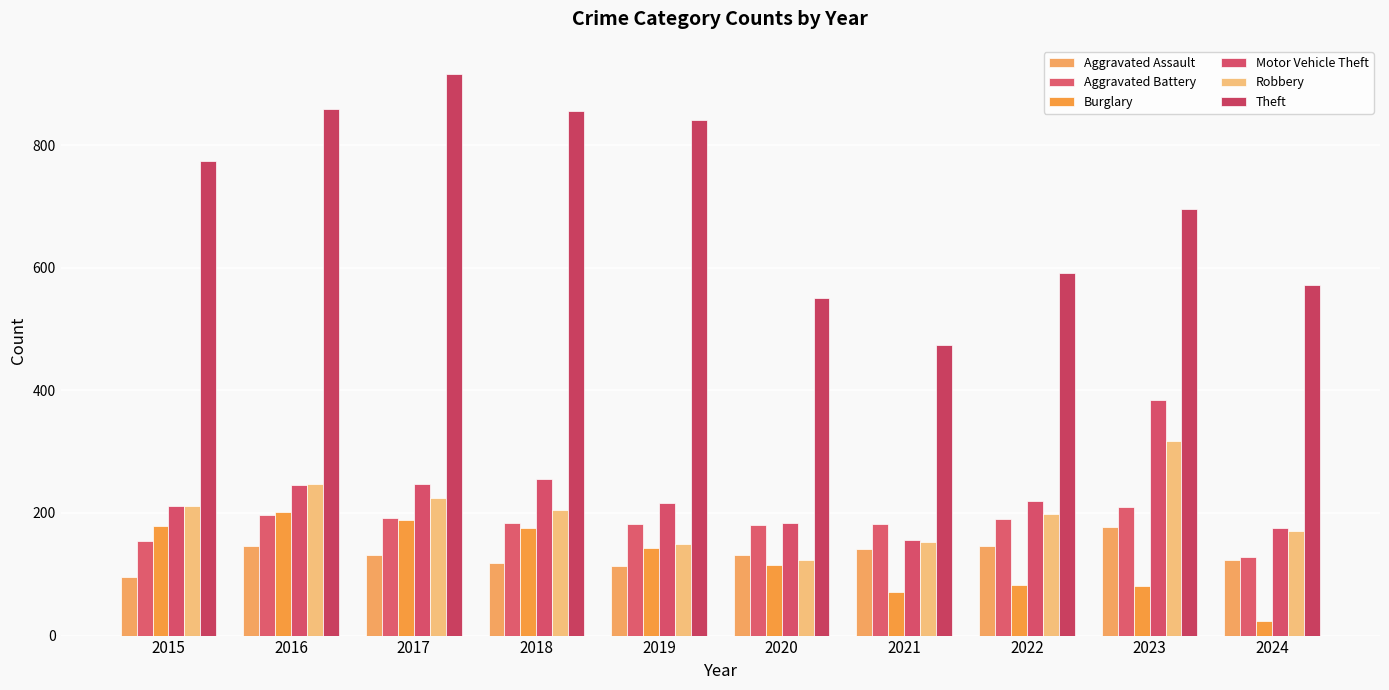

Which category has the lowest value across all series?

2024